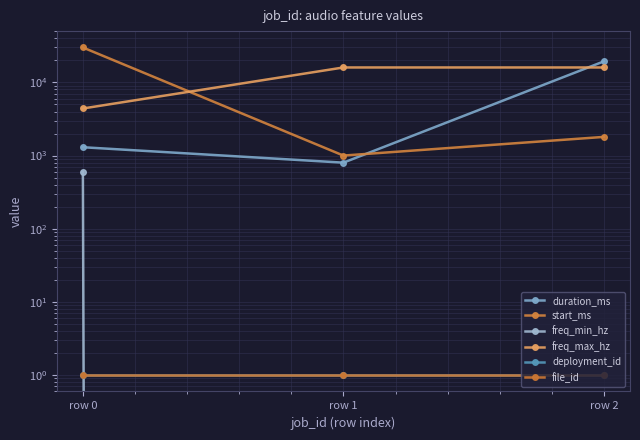

At which label does start_ms reach its peak?

row 0